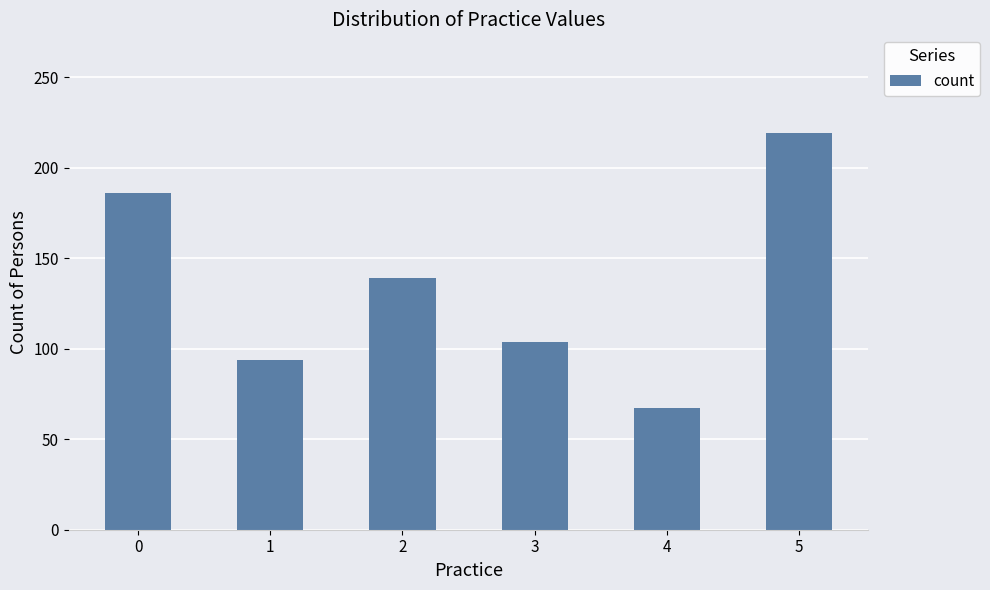

What is the change in value from 2 to 3?

-35